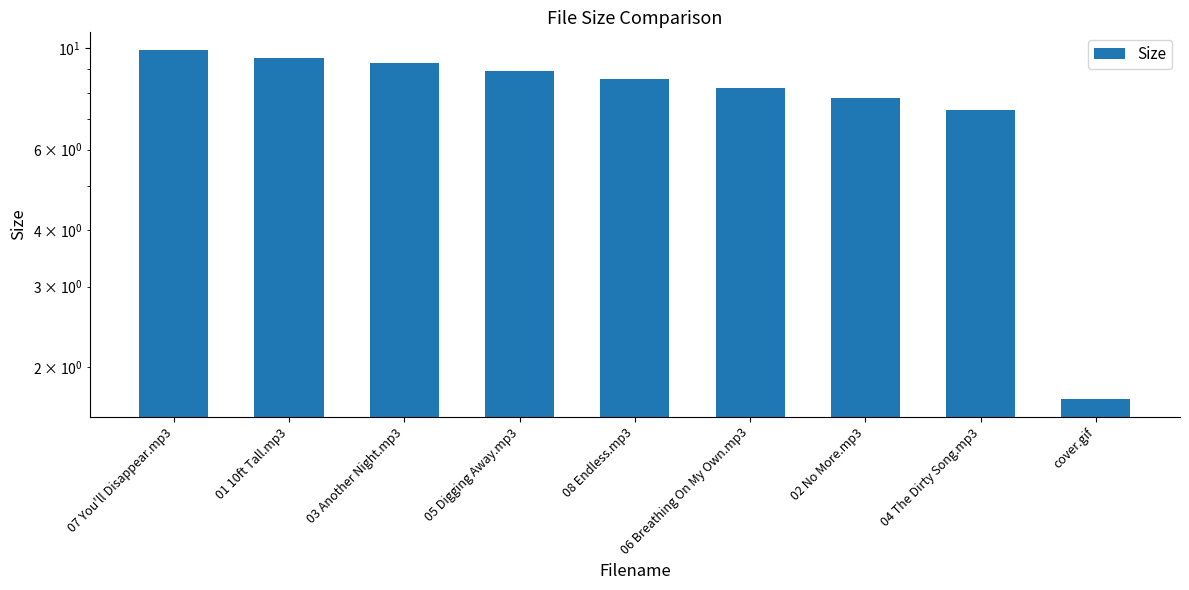

At which category does the chart reach its peak across all series?

07 You'll Disappear.mp3